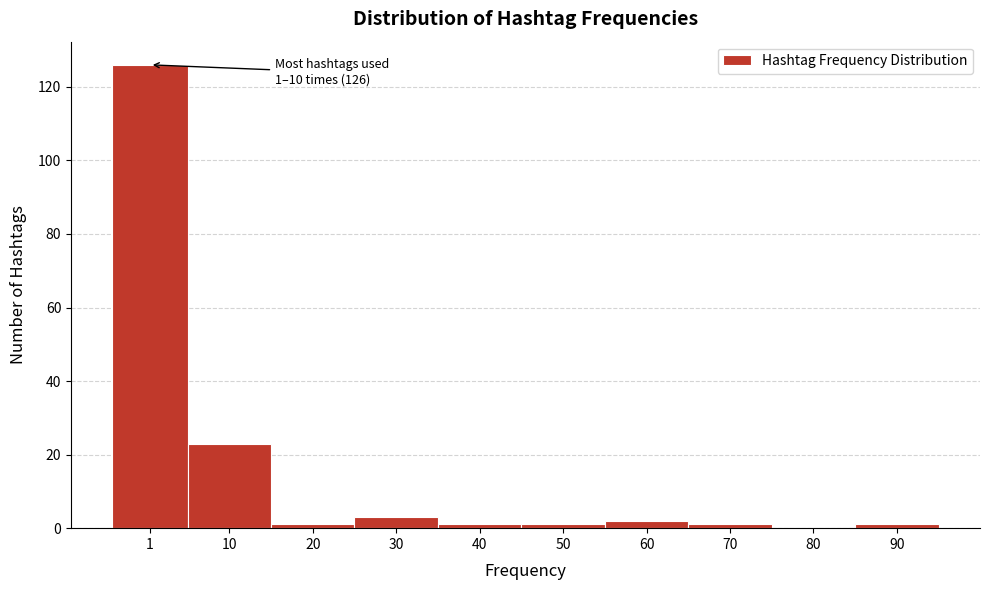

Reading left to right, what are all the values shown in this chart?

1=126	10=23	20=1	30=3	40=1	50=1	60=2	70=1	80=0	90=1